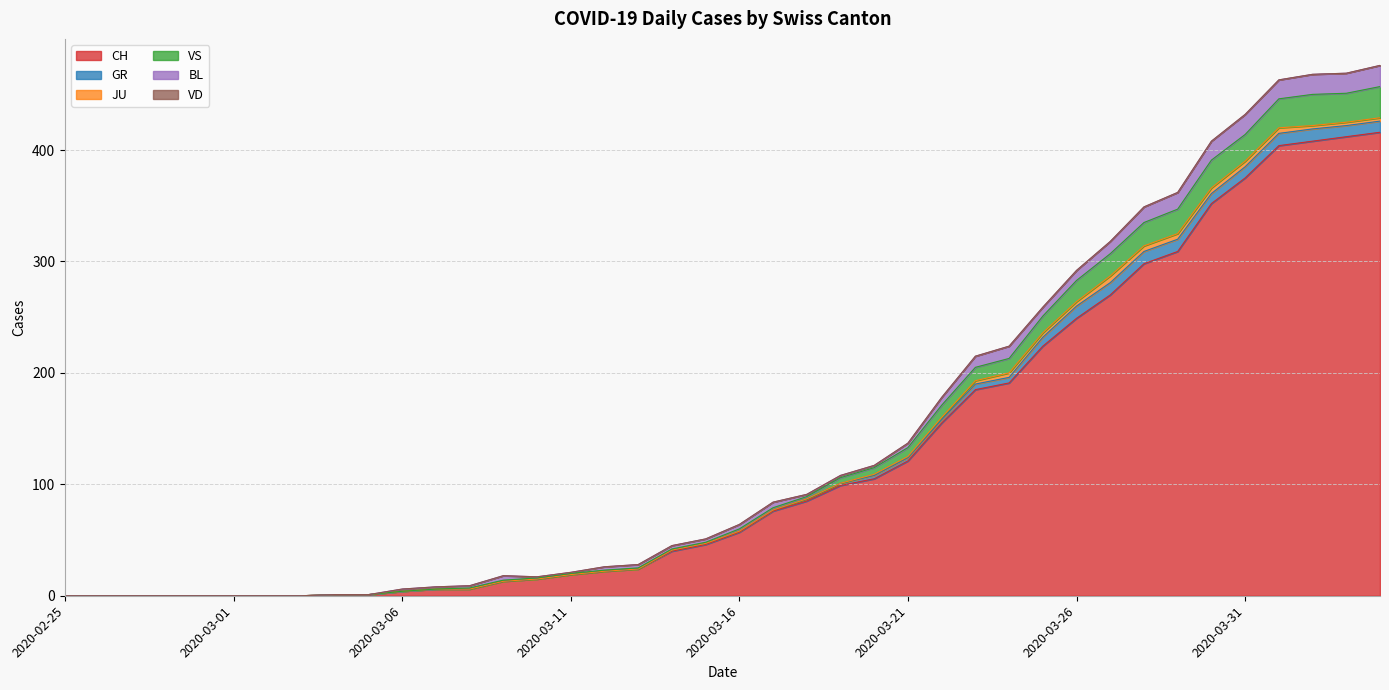

What is the sum of the GR values at 2020-03-27 and 2020-03-07?

11